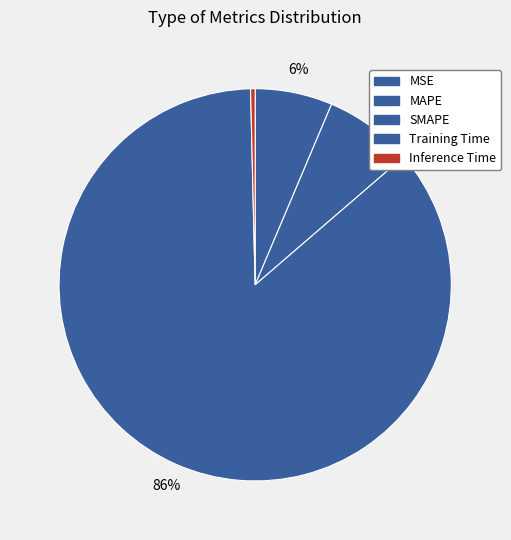

To the nearest percent, what portion does MAPE represent?

6%